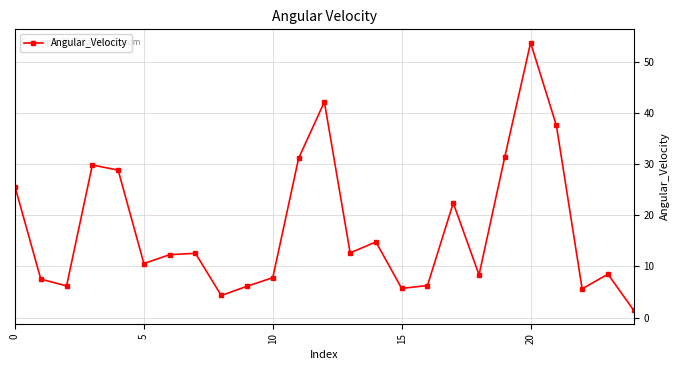

What is the value of the 15th point from the left?

14.8